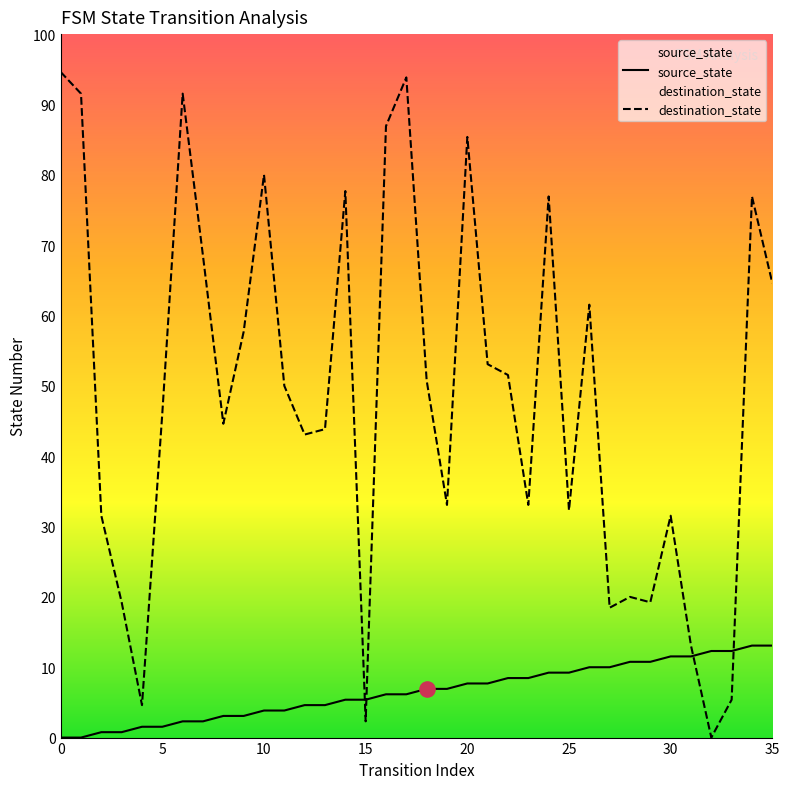

Which series reaches the maximum Y coordinate?

destination_state